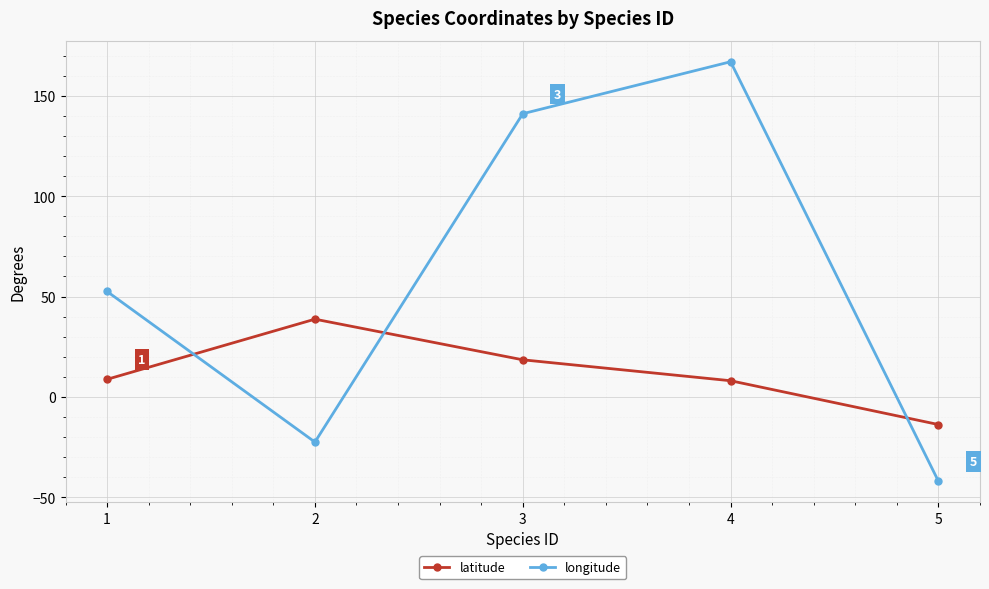

What is the sum of all latitude values?

60.4